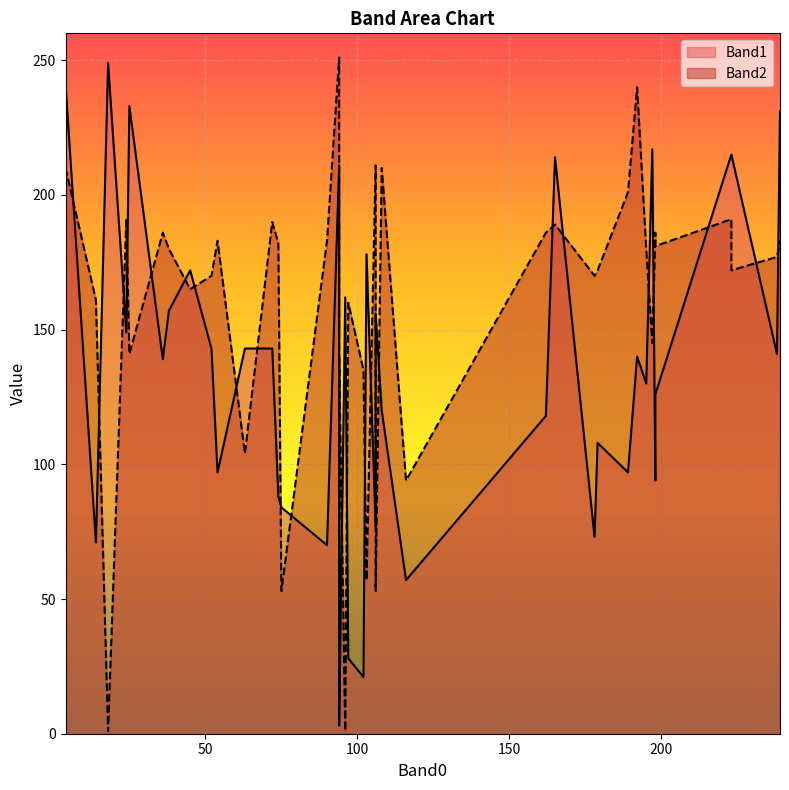

What is the sum of the Band2 values at 97 and 74?

342